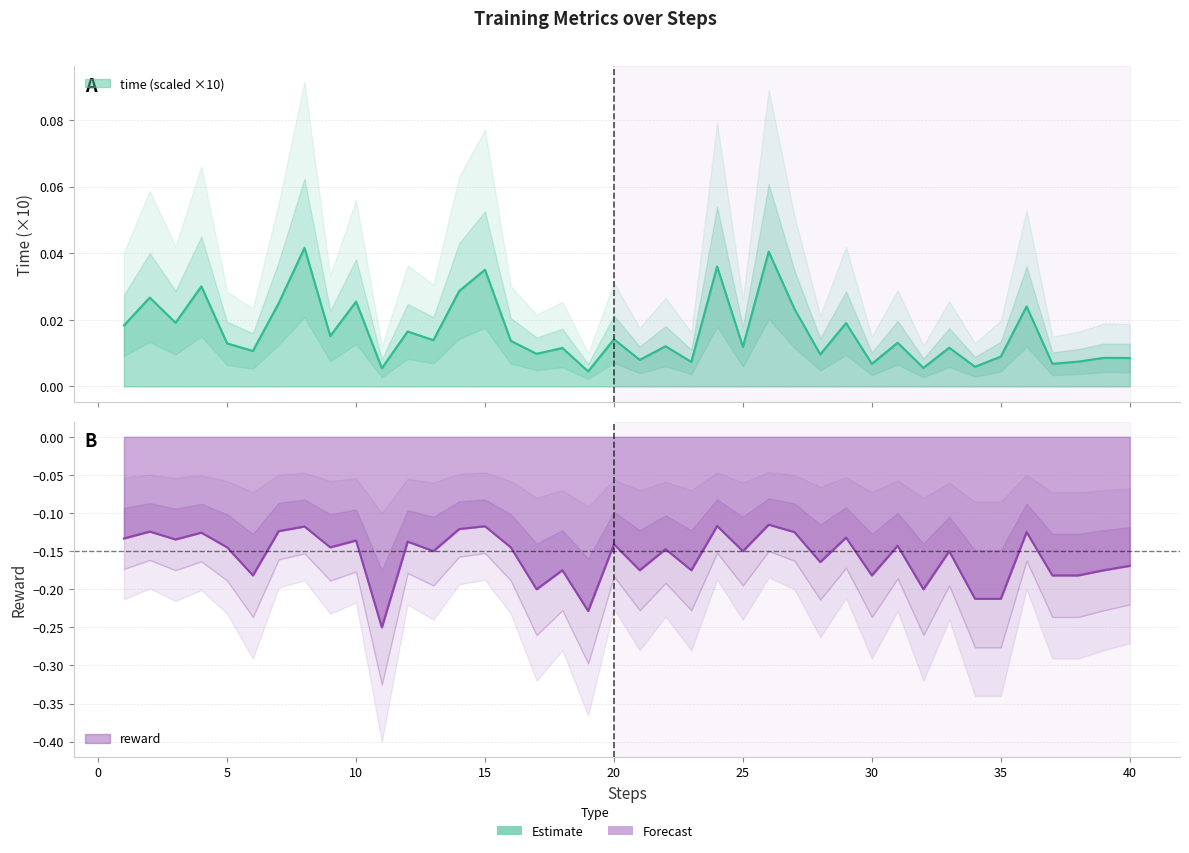

Reading left to right, list all the values displayed in this chart.

time: 0.0	0.0	0.0	0.0	0.0	0.0	0.0	0.0	0.0	0.0	0.0	0.0	0.0	0.0	0.0	0.0	0.0	0.0	0.0	0.0	0.0	0.0	0.0	0.0	0.0	0.0	0.0	0.0	0.0	0.0	0.0	0.0	0.0	0.0	0.0	0.0	0.0	0.0	0.0	0.0
reward: -0.1	-0.1	-0.1	-0.1	-0.1	-0.2	-0.1	-0.1	-0.1	-0.1	-0.2	-0.1	-0.2	-0.1	-0.1	-0.1	-0.2	-0.2	-0.2	-0.1	-0.2	-0.1	-0.2	-0.1	-0.2	-0.1	-0.1	-0.2	-0.1	-0.2	-0.1	-0.2	-0.2	-0.2	-0.2	-0.1	-0.2	-0.2	-0.2	-0.2